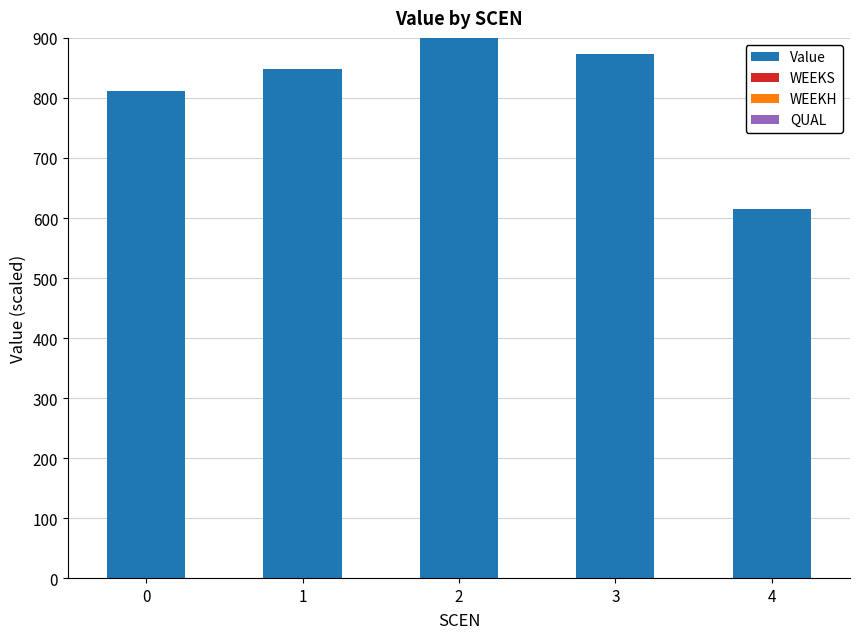

What is the change in value from 1 to 4?

-232.2